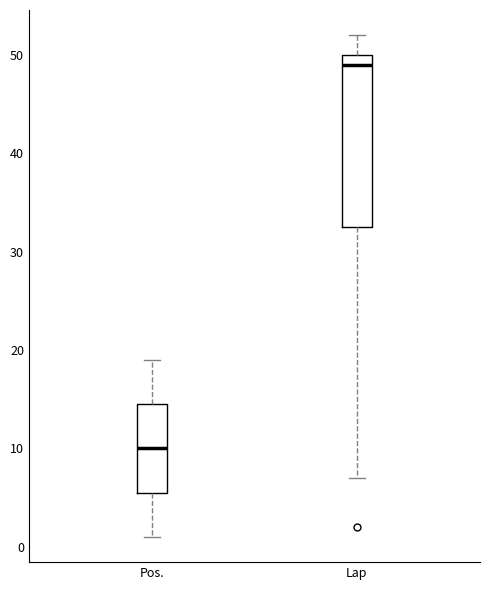

Which box is the tallest, from its lower edge to its upper edge?

Lap